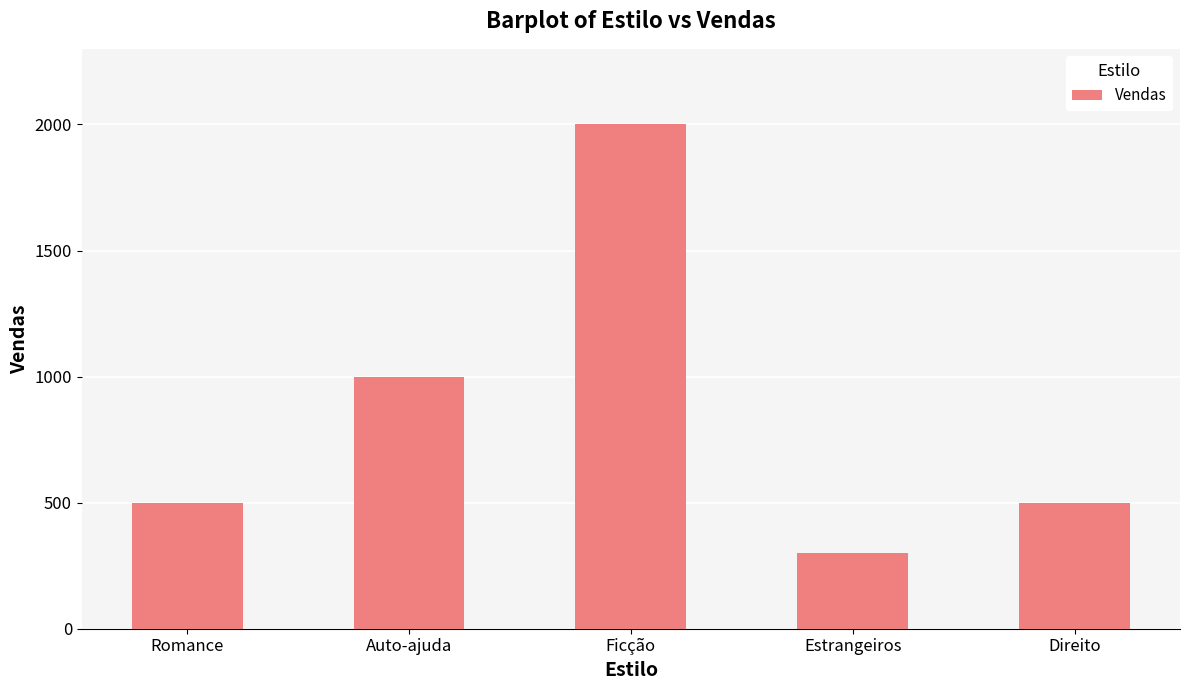

Is it true that the value at Romance is 263?

False